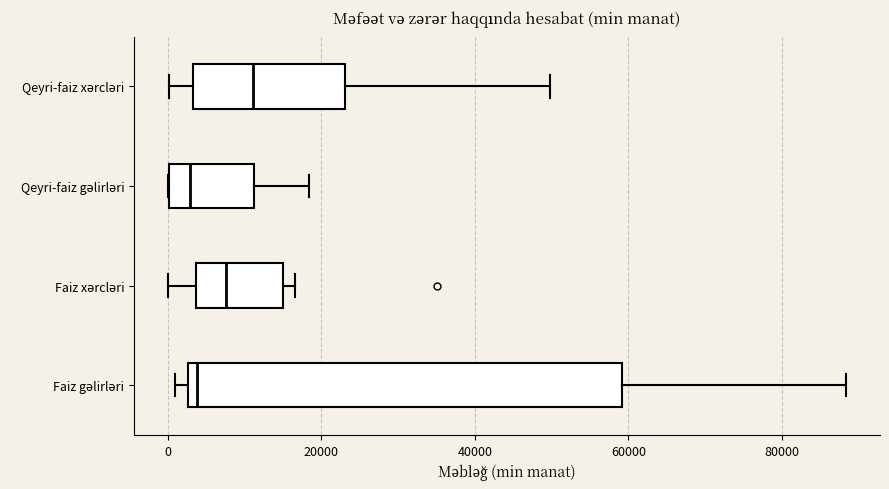

Where does the right whisker of the box for Faiz gəlirləri end on the x-axis? The values are not printed on the chart, so give them approximately, as read against the axis.

88000